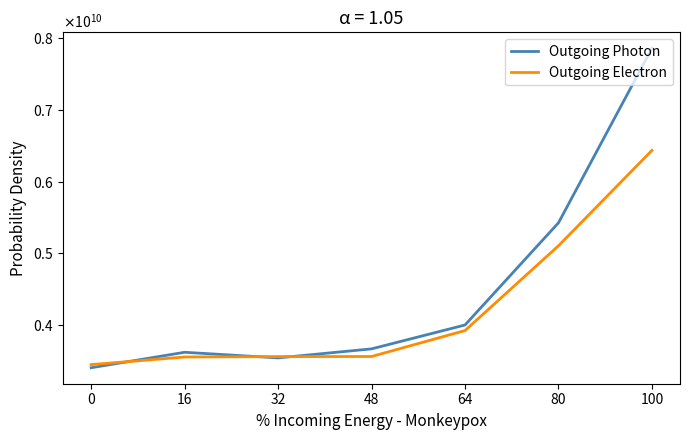

The Outgoing Electron series shows 5266280994 at 48. True or false?

False